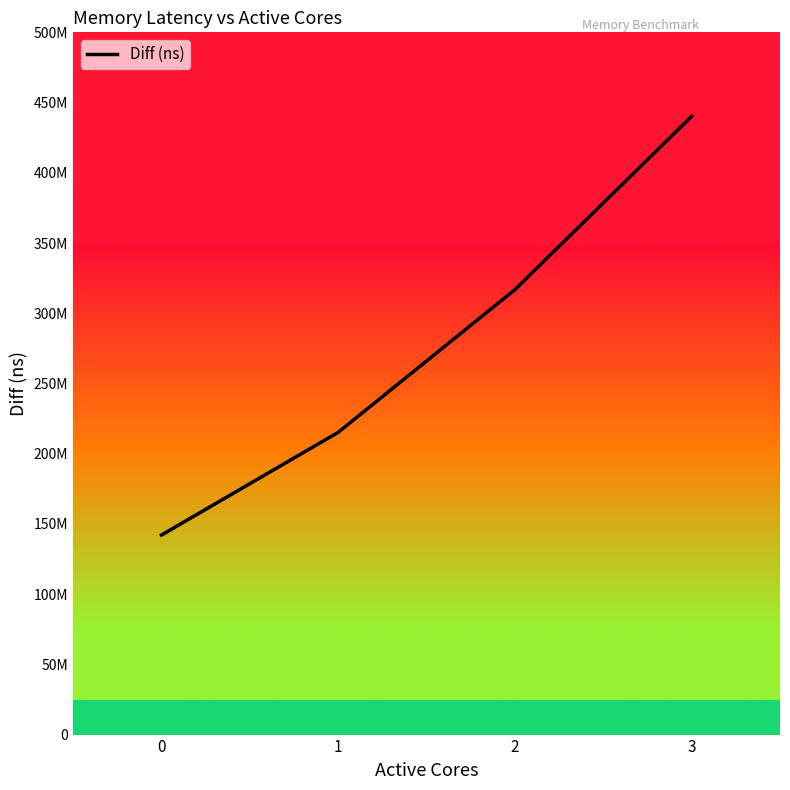

Does the chart display data point markers on the line(s)?

No